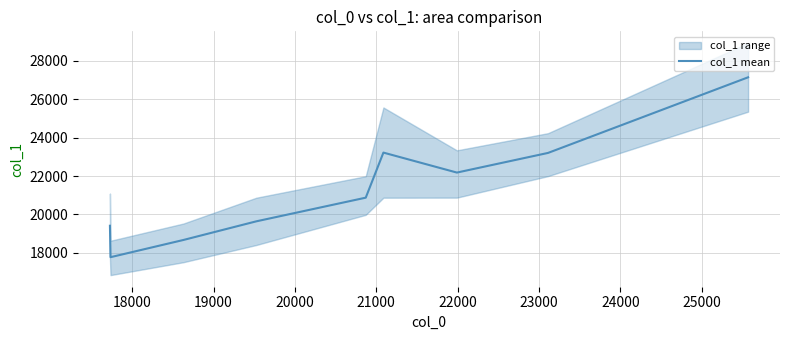

What is the greatest value displayed?

27141.5